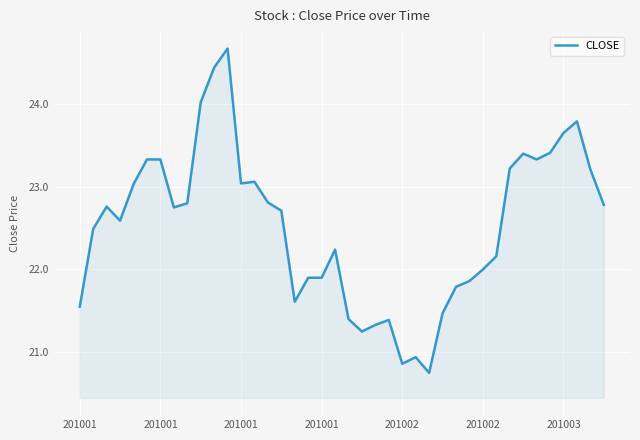

What is the difference between the second highest and second lowest values?

3.6